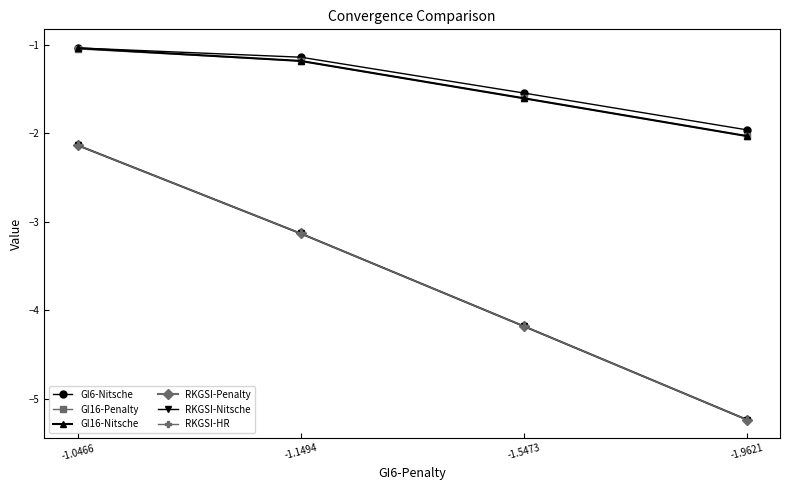

True or false: GI16-Nitsche and RKGSI-HR intersect in this chart.

False